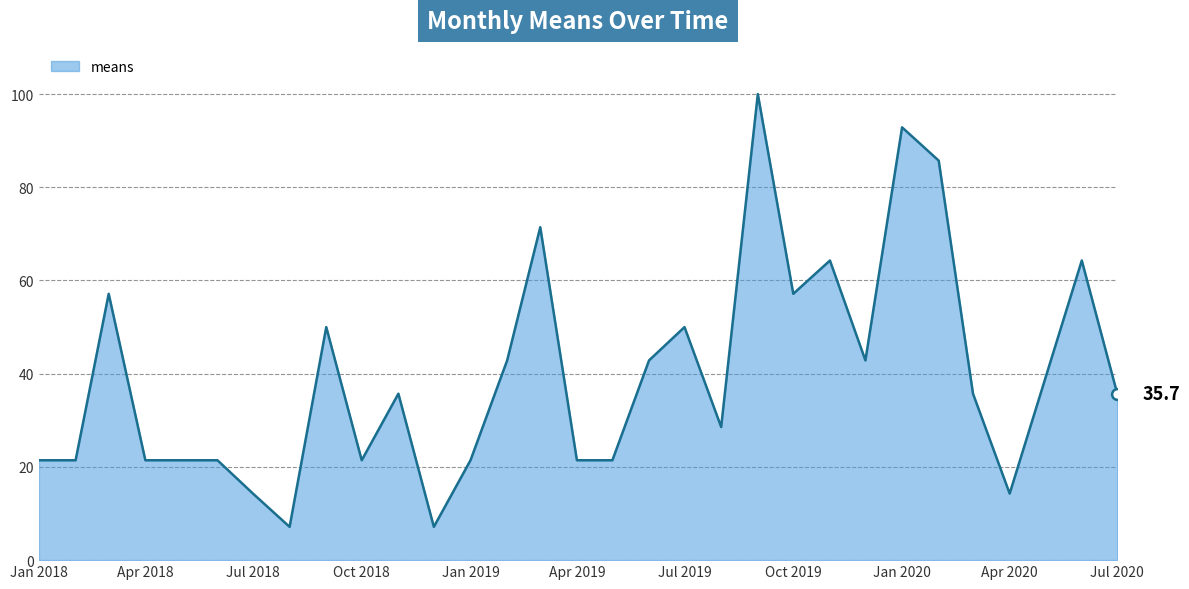

What is the difference between the maximum and minimum values?

92.9